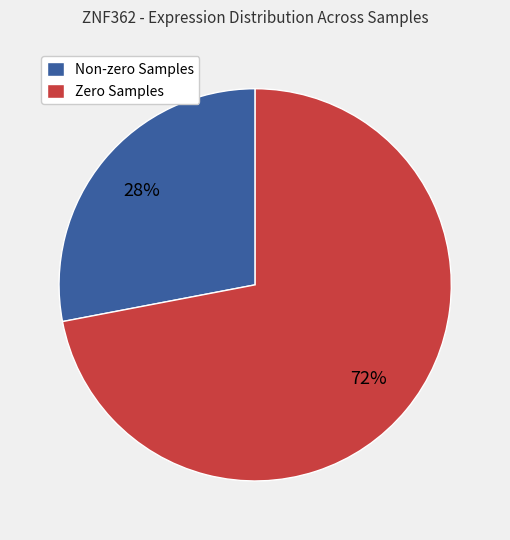

Do Non-zero Samples and Zero Samples together represent more than half of the pie?

Yes